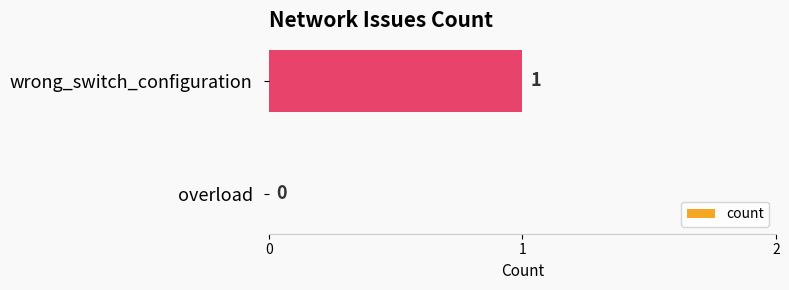

How many series are shown in this chart?

1